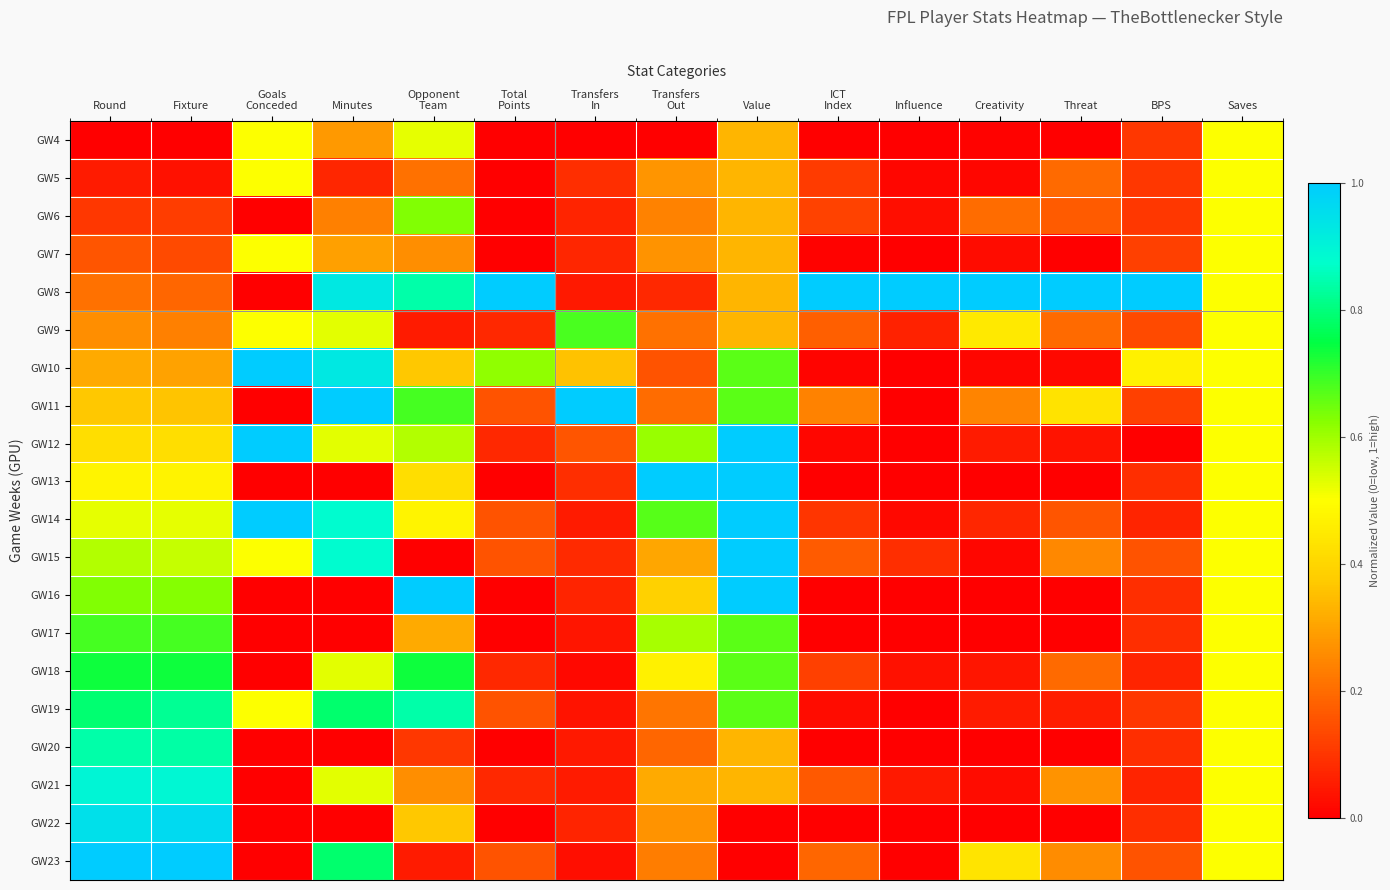

Count the number of data series in this chart.

20